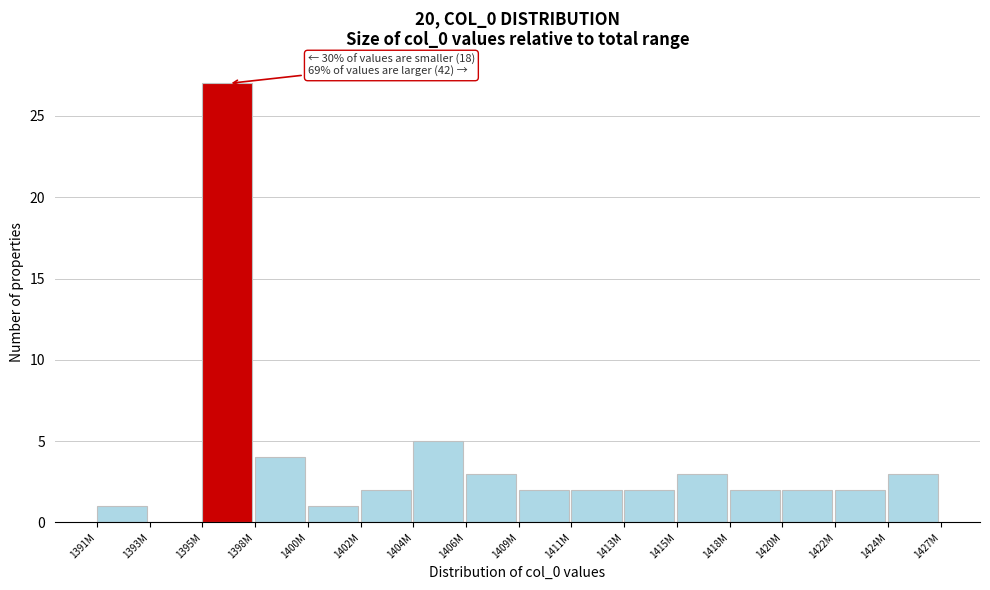

Reading left to right, extract all data points from this chart.

1391M=1	1393M=0	1395M=27	1398M=4	1400M=1	1402M=2	1404M=5	1406M=3	1409M=2	1411M=2	1413M=2	1415M=3	1418M=2	1420M=2	1422M=2	1424M=3